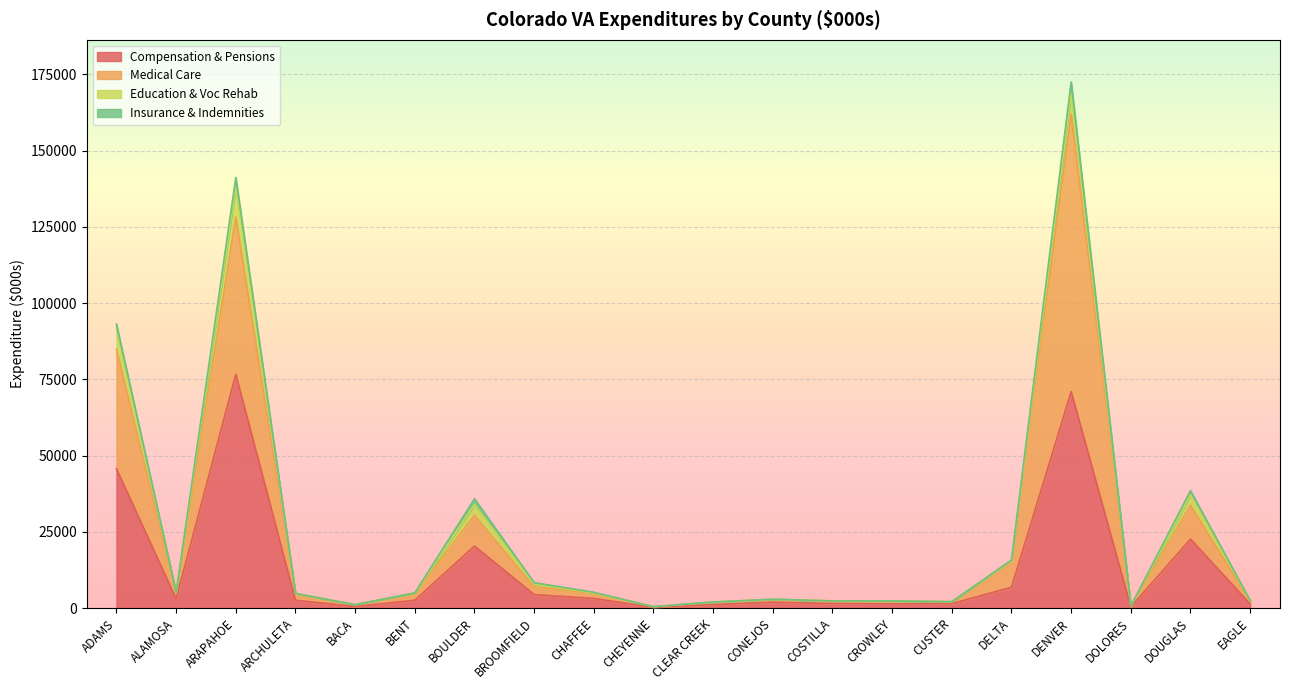

At which label does Medical Care first exceed 4743?

ADAMS